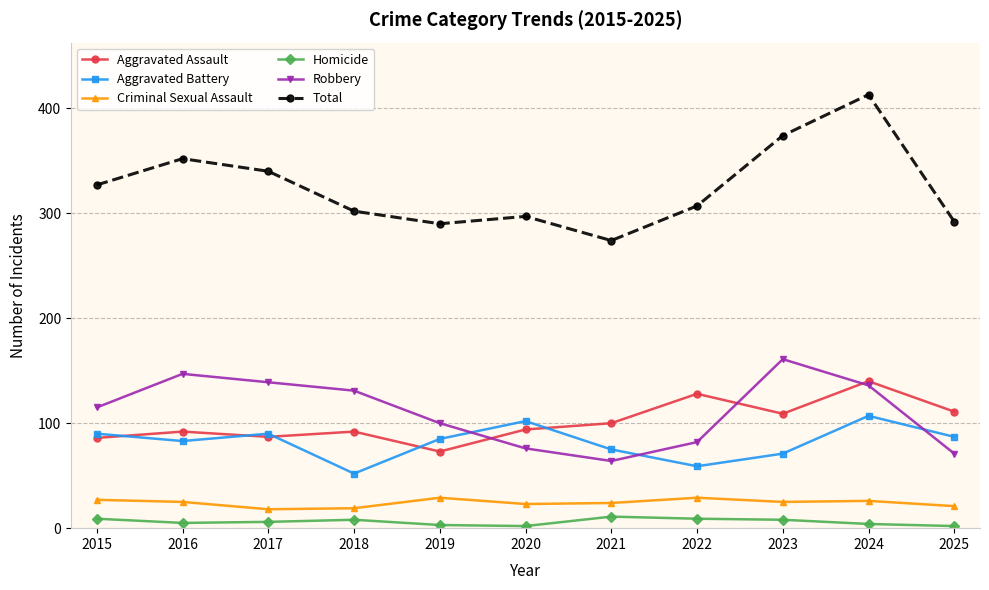

What is the total value across all series at 2019?

580